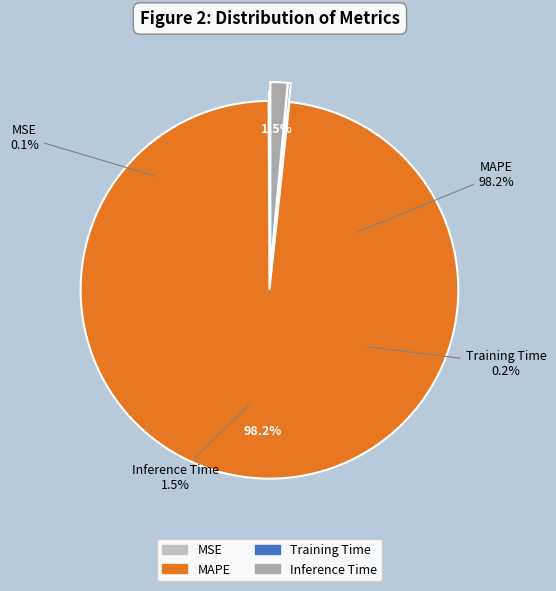

What is the largest slice in the pie chart?

MAPE